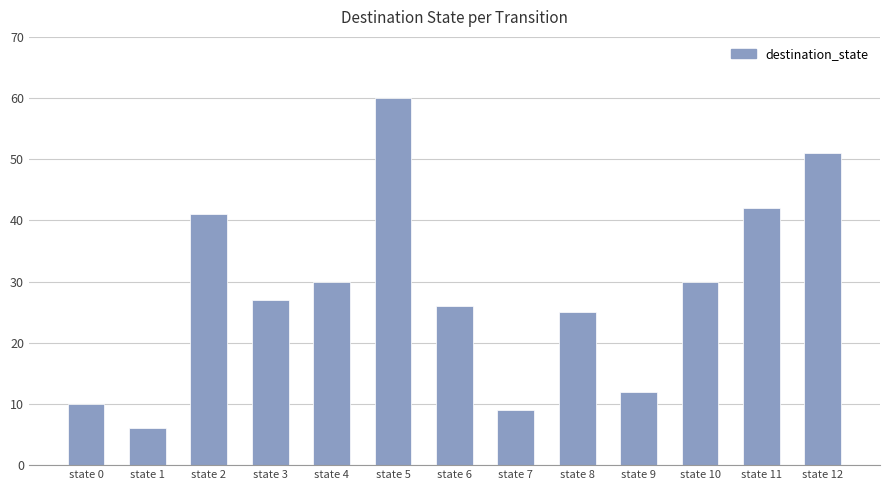

What is the smallest value displayed?

6